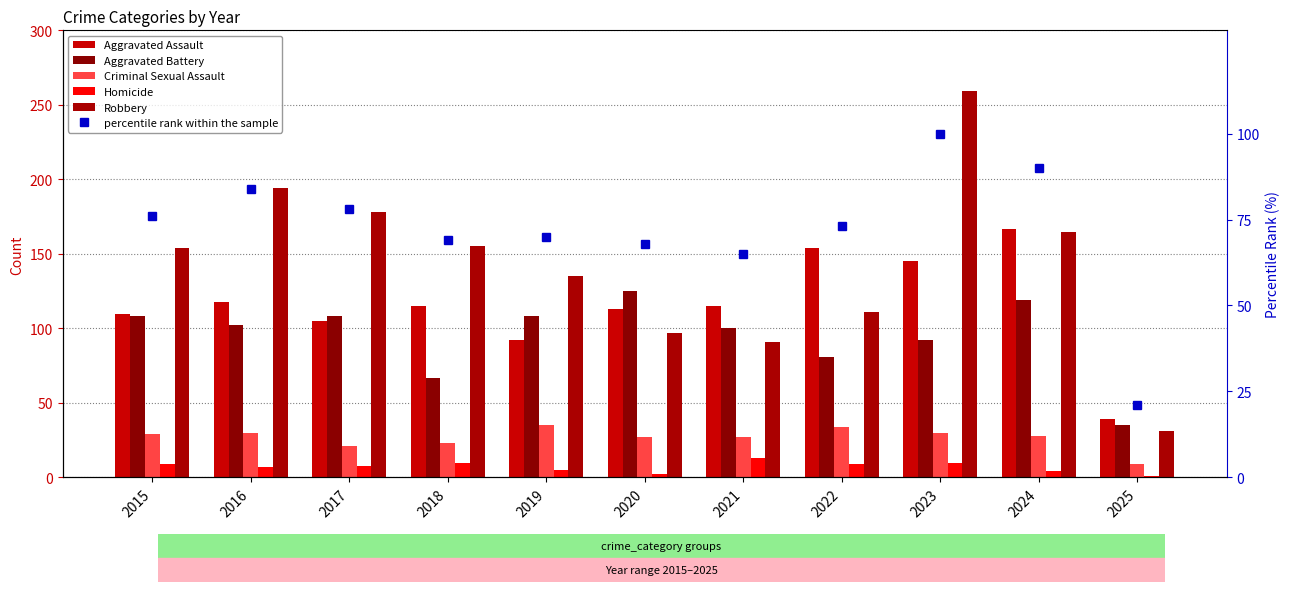

How many series are shown in this chart?

6